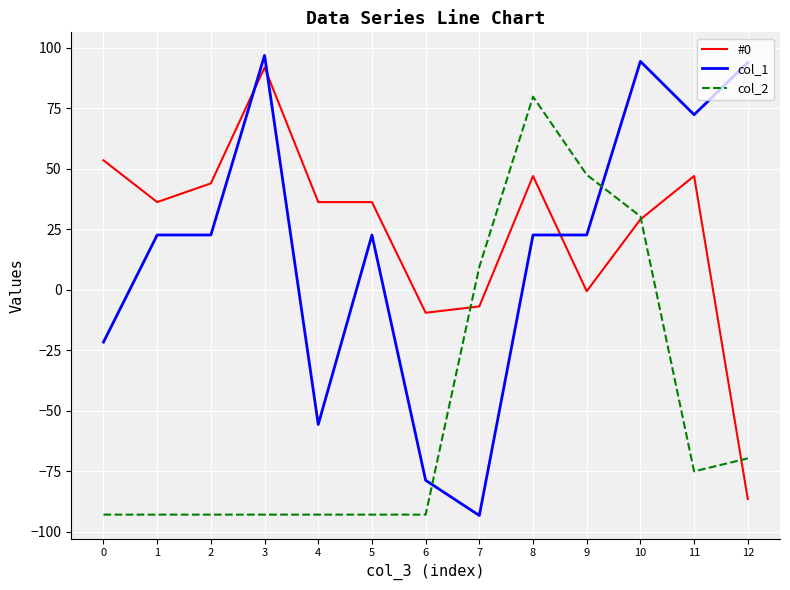

What is the difference between the col_2 values at 1 and 7?

102.4